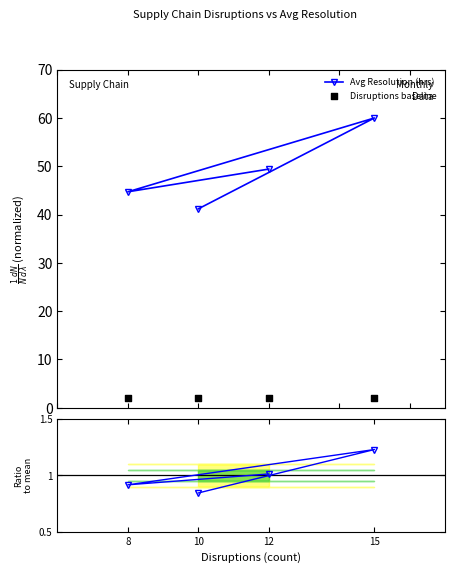

Is the value of Ratio to mean at 12 greater than the value of Disruptions baseline at 12?

No